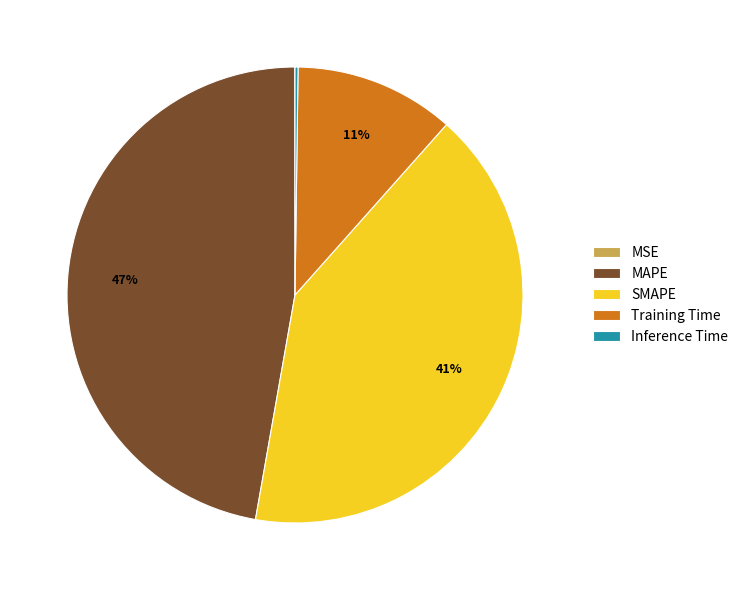

What percentage is the MAPE slice, to the nearest percent?

47%